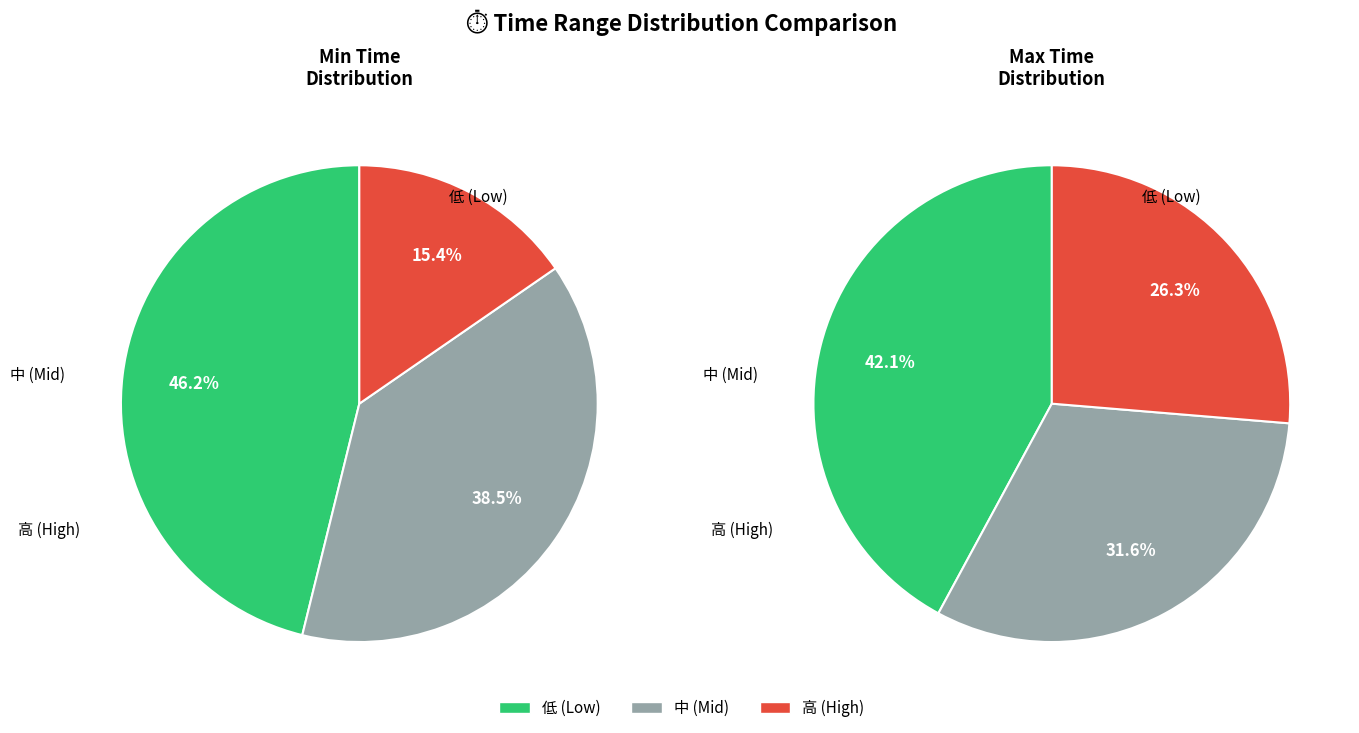

Count the number of slices in the pie.

3